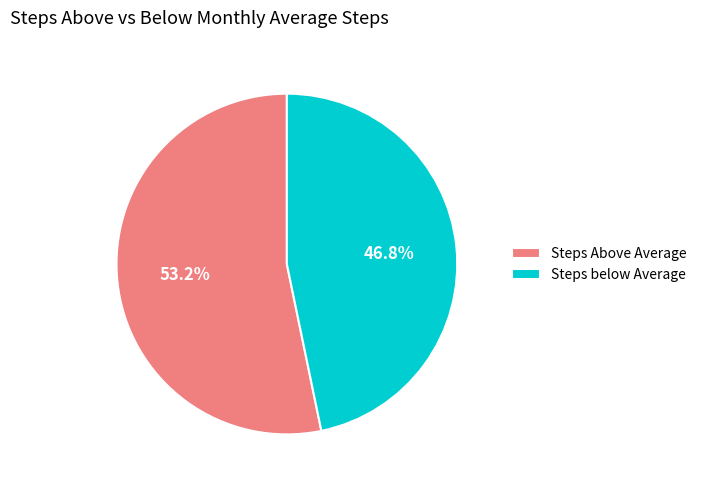

How much of the chart is everything except Steps below Average?

53.2%